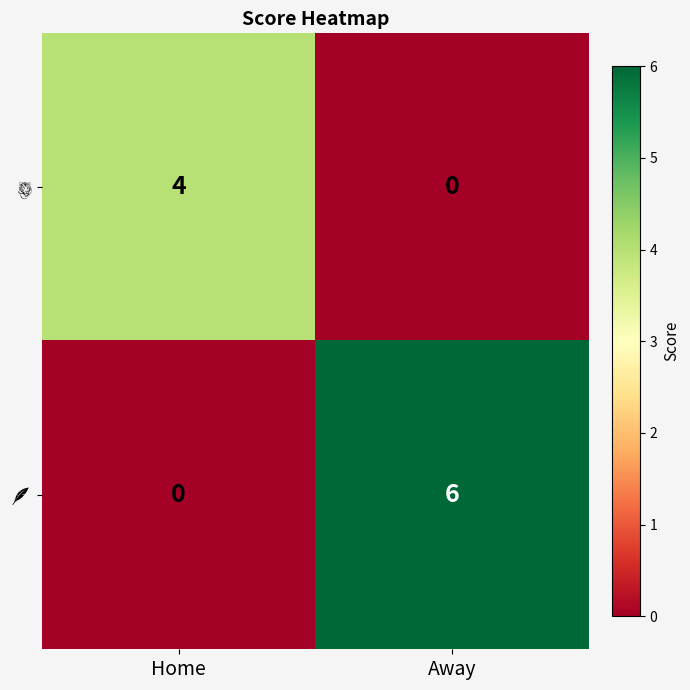

At which category is the sum across all series the highest?

Away